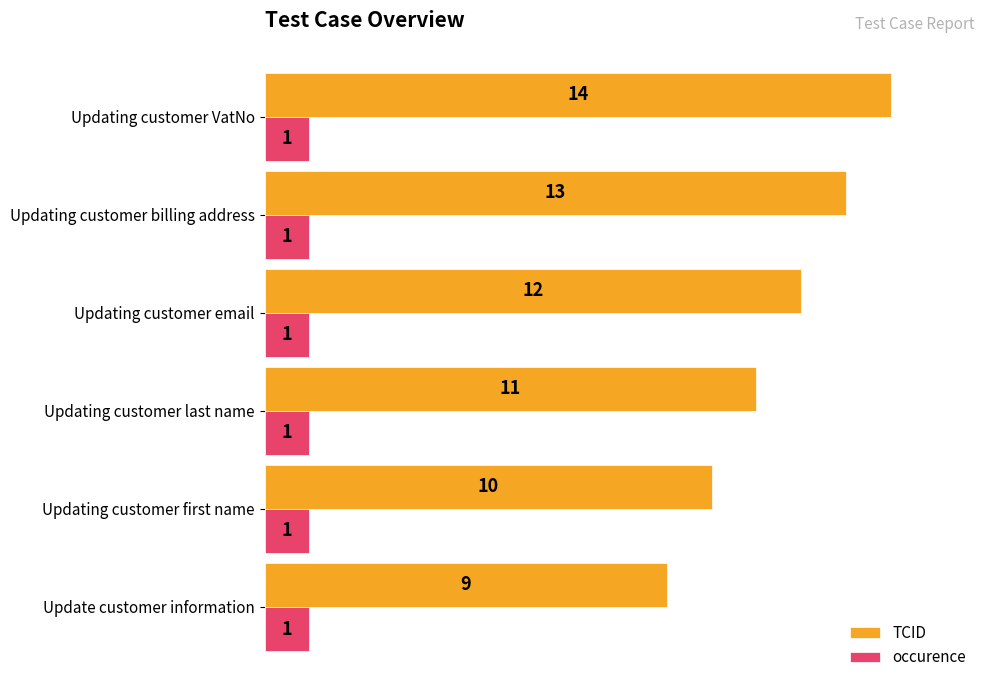

What is the sum of all TCID values?

69